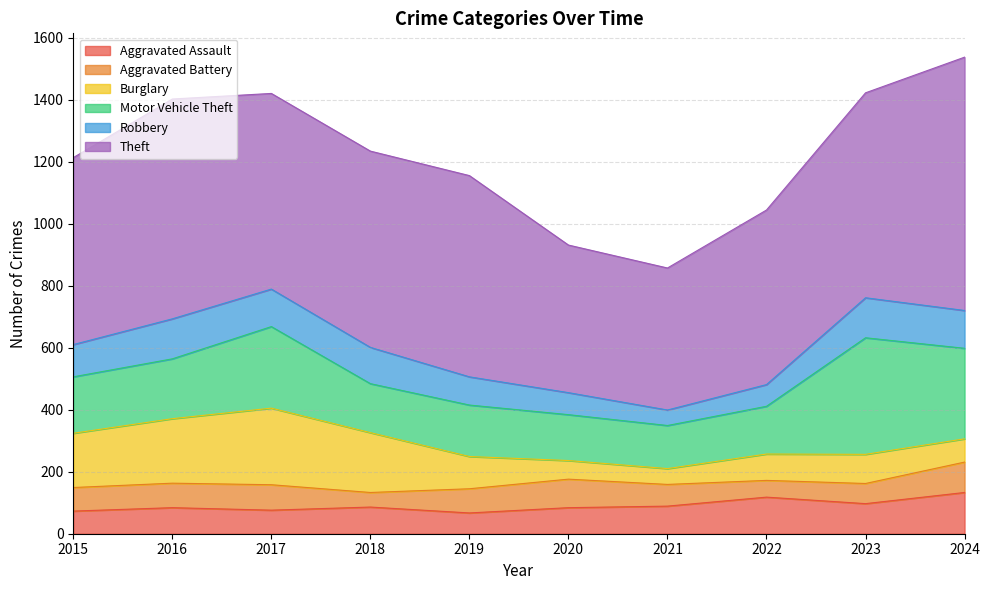

Is the value of Burglary at 2020 greater than the value of Aggravated Battery at 2015?

No